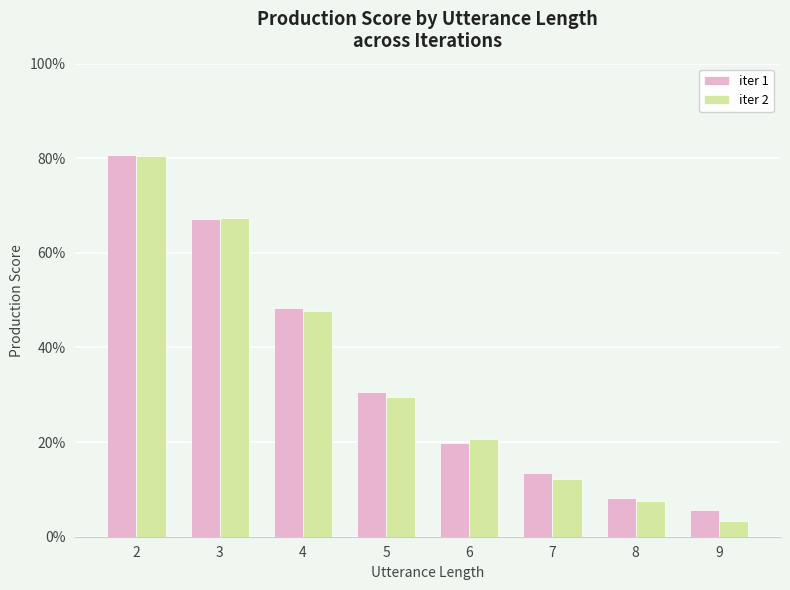

True or false: iter 2 has a value of 0.3 at 4.

False